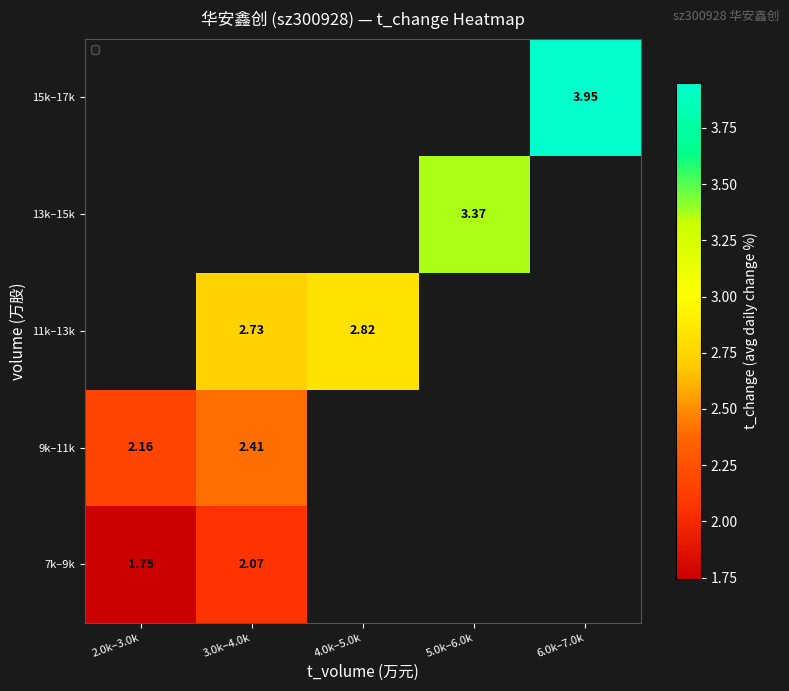

Which category has the lowest value in the 7k–9k series?

2.0k–3.0k